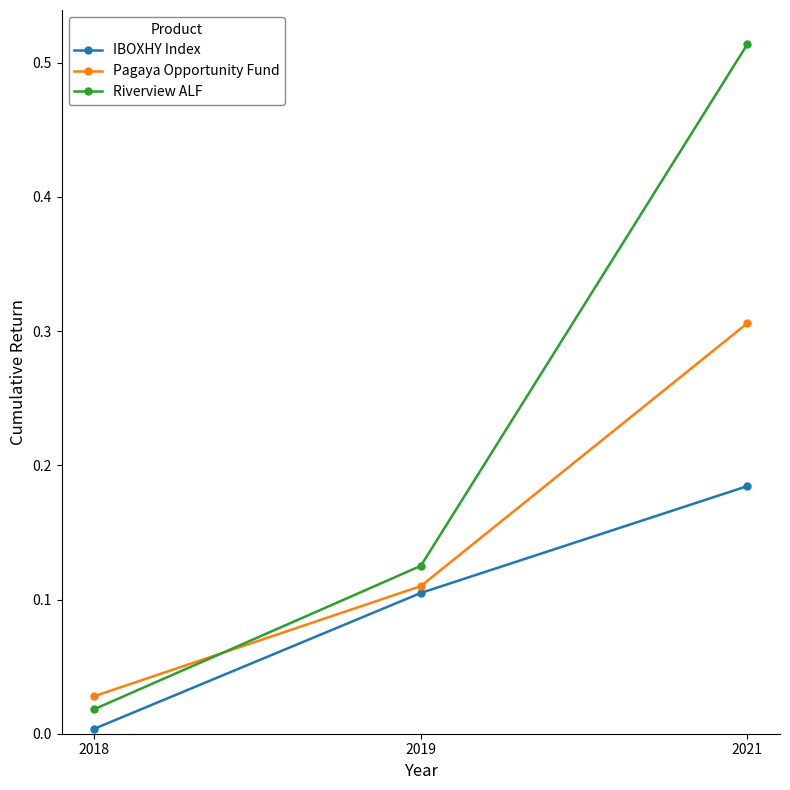

At which category is the sum across all series the highest?

2021